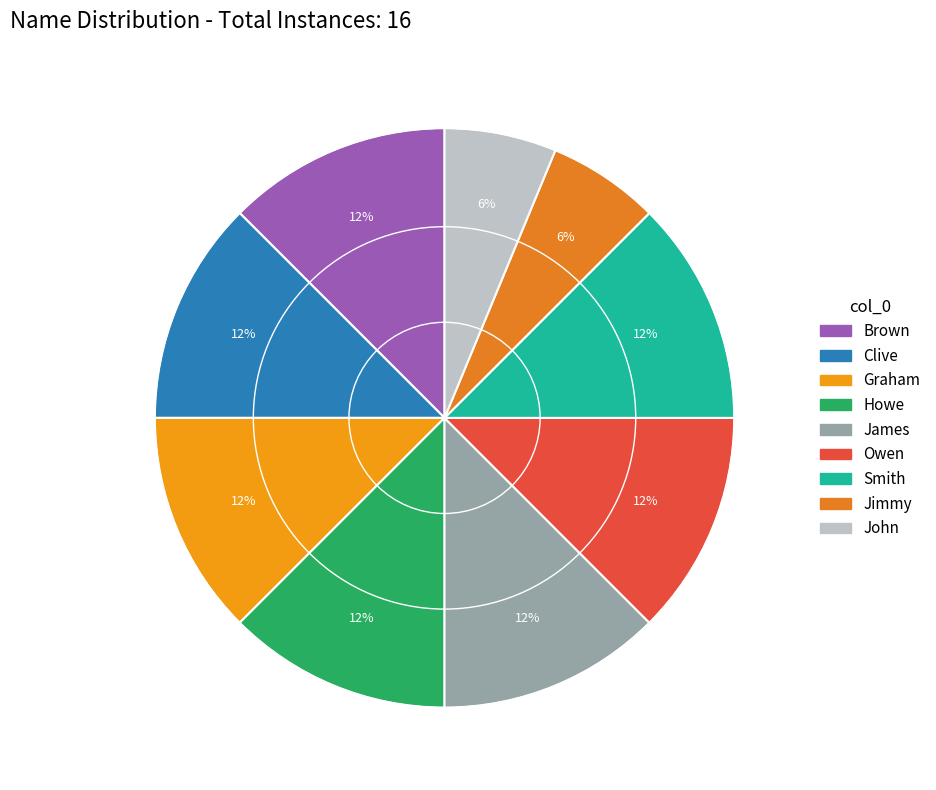

What portion of the pie excludes Owen?

87.5%